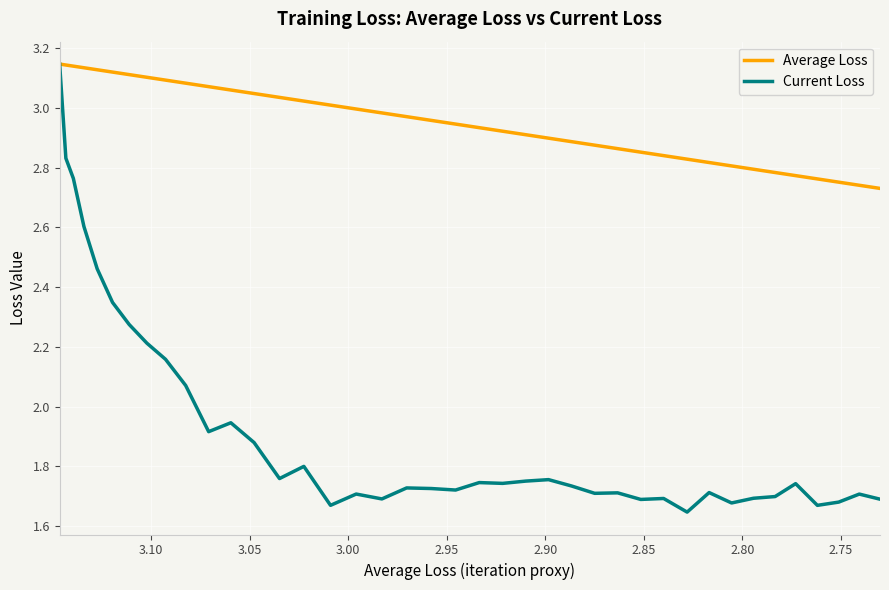

What is the minimum value shown in the chart?

1.6